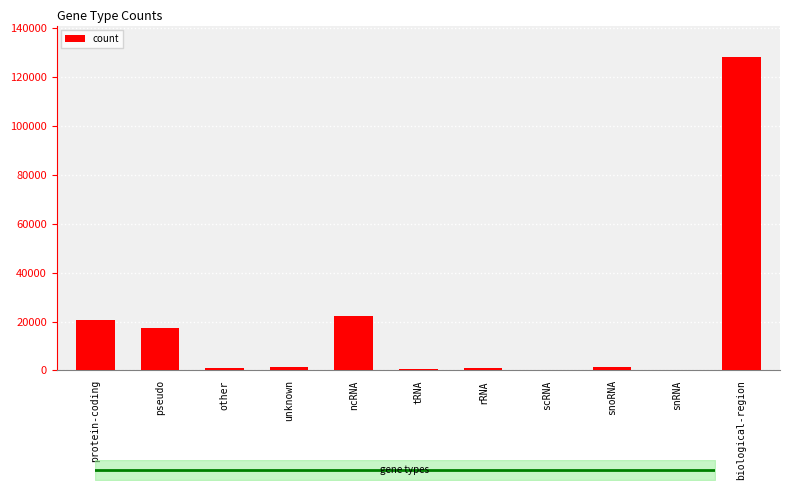

What is the value of the 2nd bar from the left?

17494